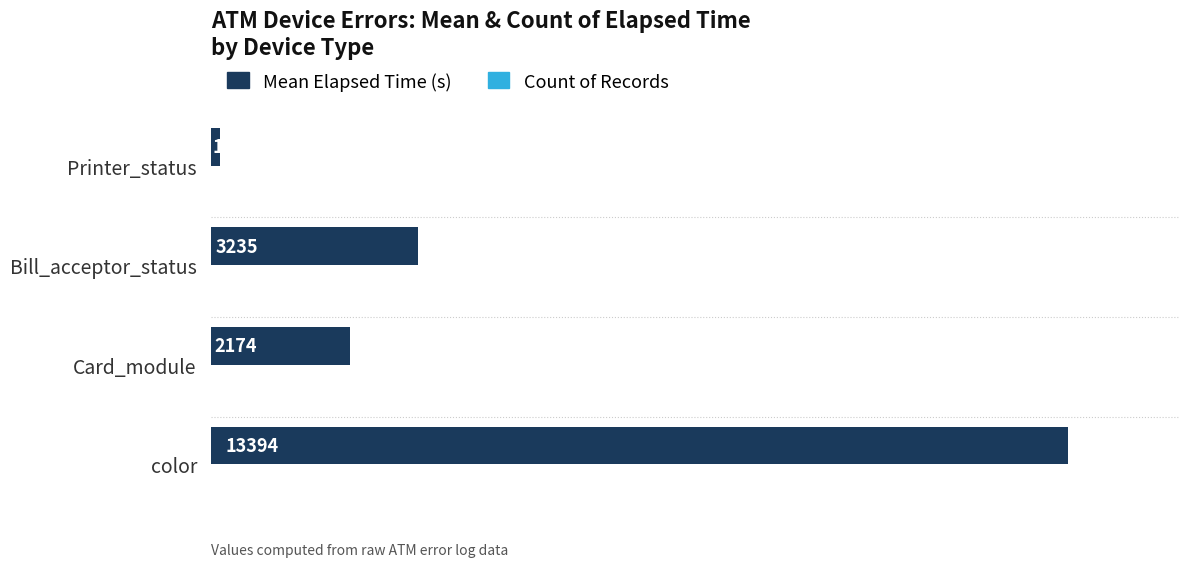

At which category is the sum across all series the highest?

color